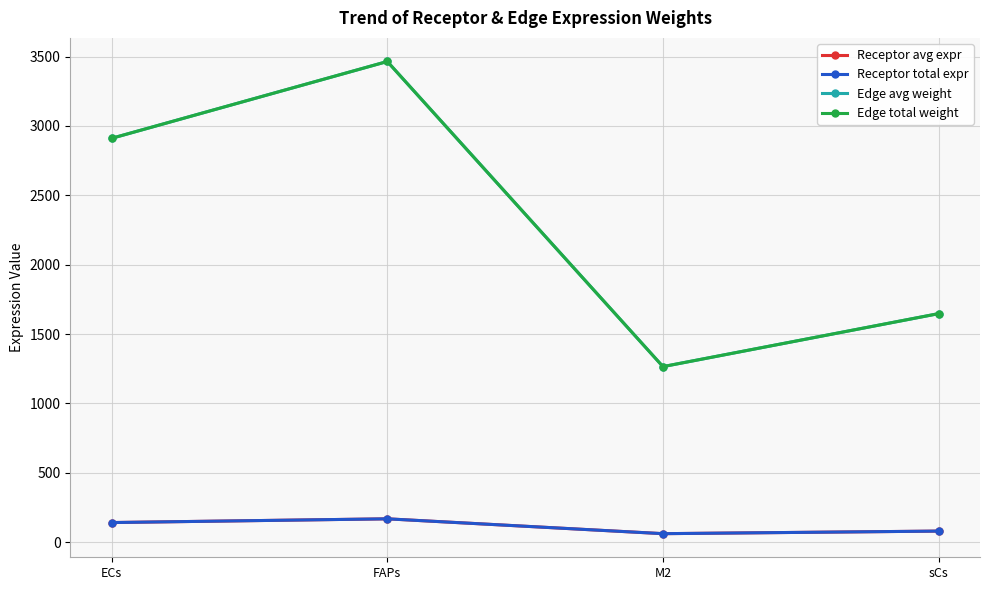

Which series has the largest range (max minus min)?

Edge avg weight